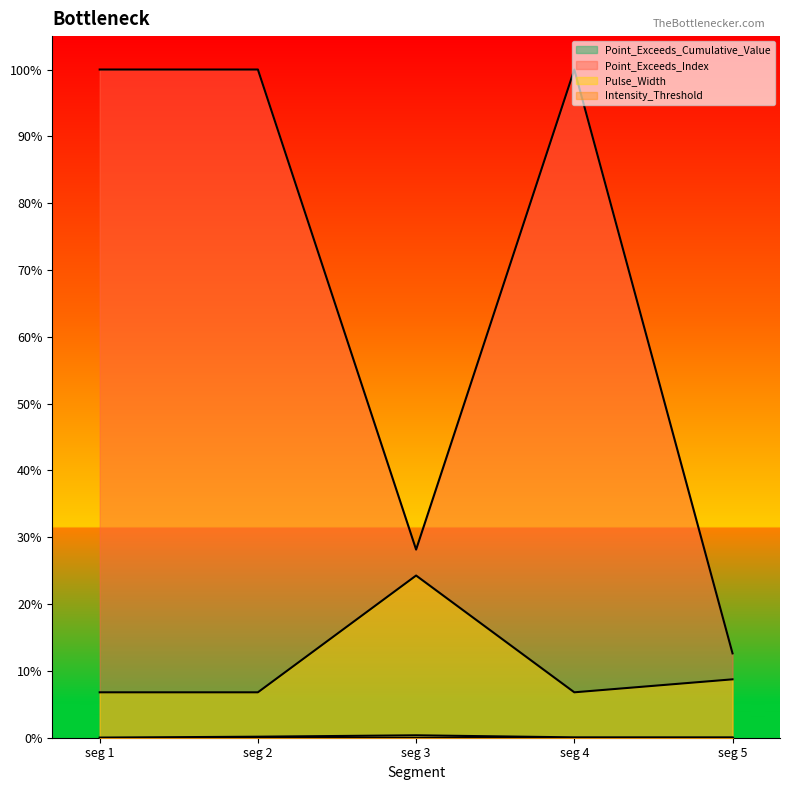

True or false: Point_Exceeds_Cumulative_Value has a value of 0.0 at seg 3.

True